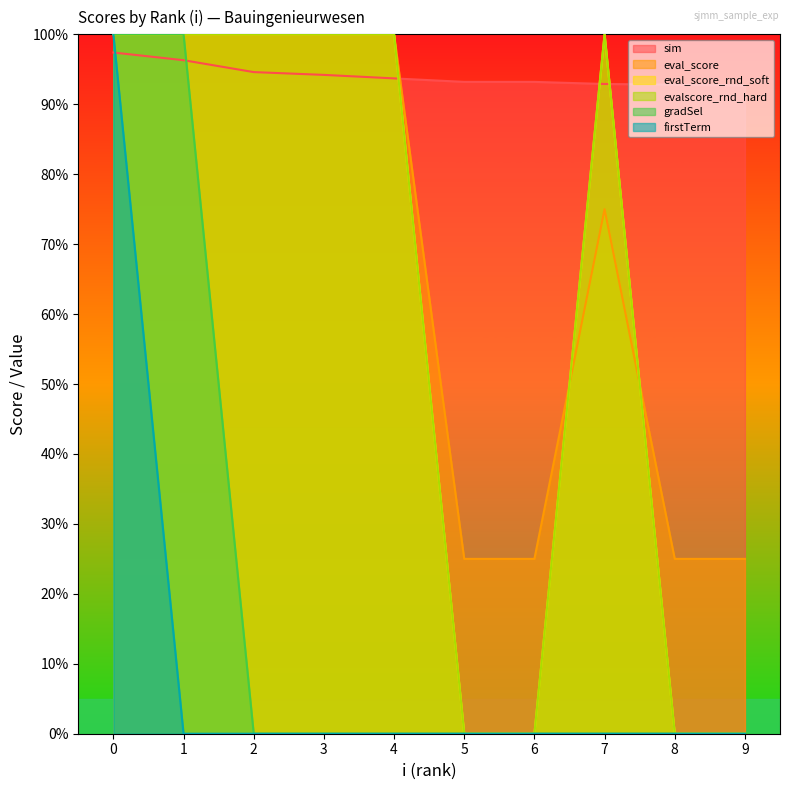

Which label corresponds to the smallest value in the chart?

5